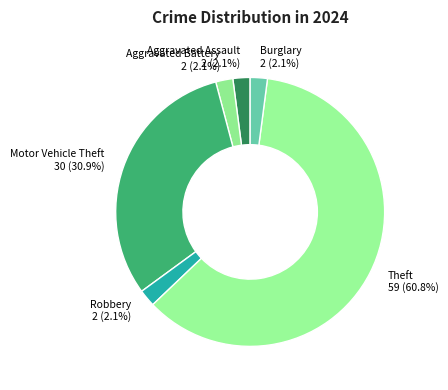

To the nearest percent, what percentage of the pie is Motor Vehicle Theft?

31%